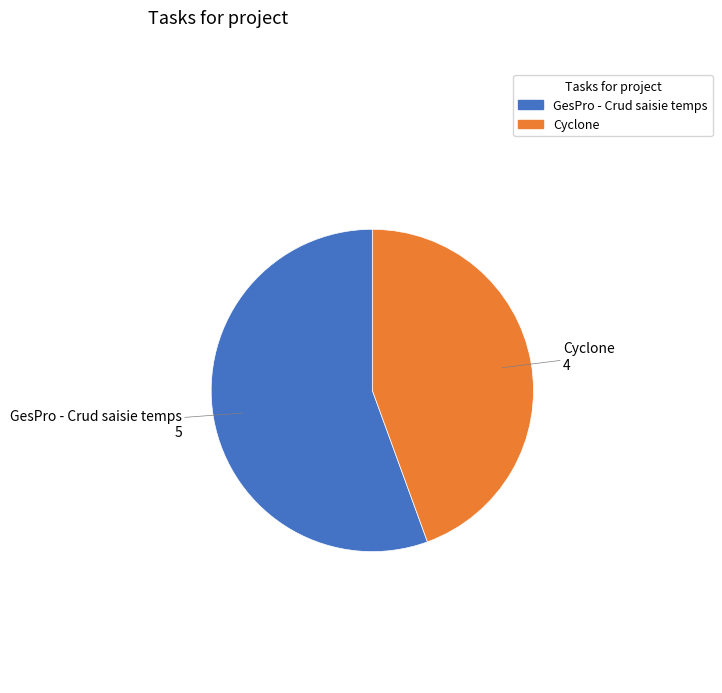

Which has a higher value, Cyclone or GesPro - Crud saisie temps?

GesPro - Crud saisie temps